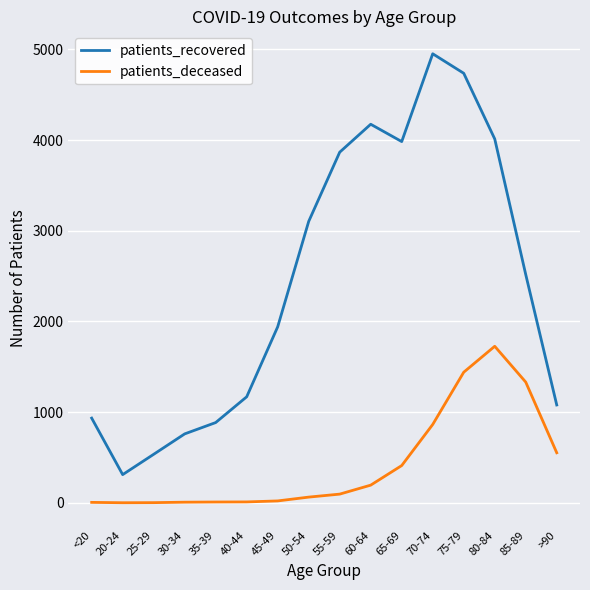

What is the difference between the patients_deceased values at 45-49 and 55-59?

75